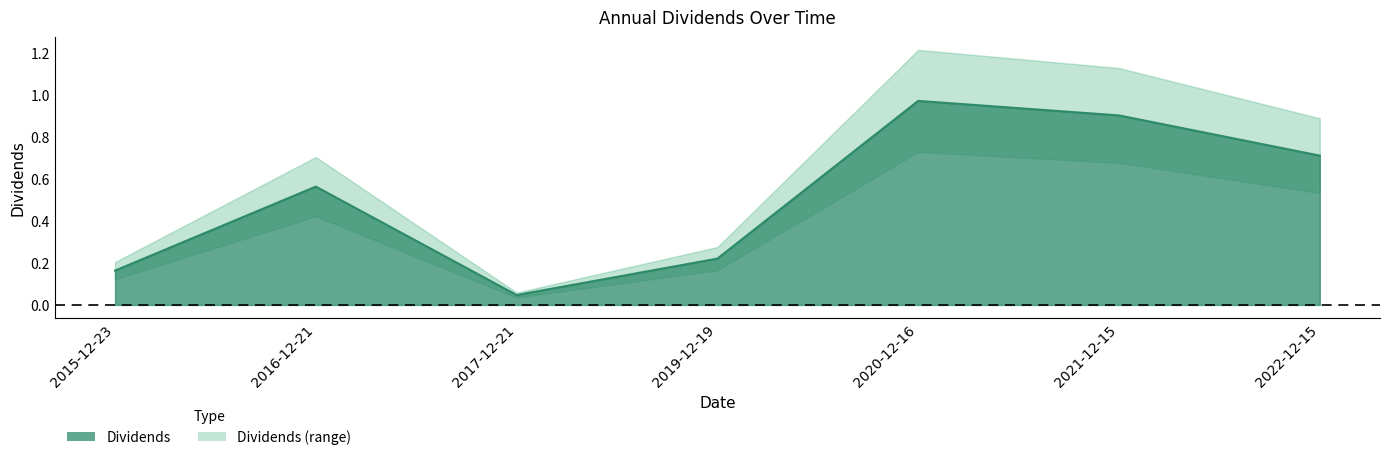

How many interior local valleys (lower than both neighbors) does the data have?

1